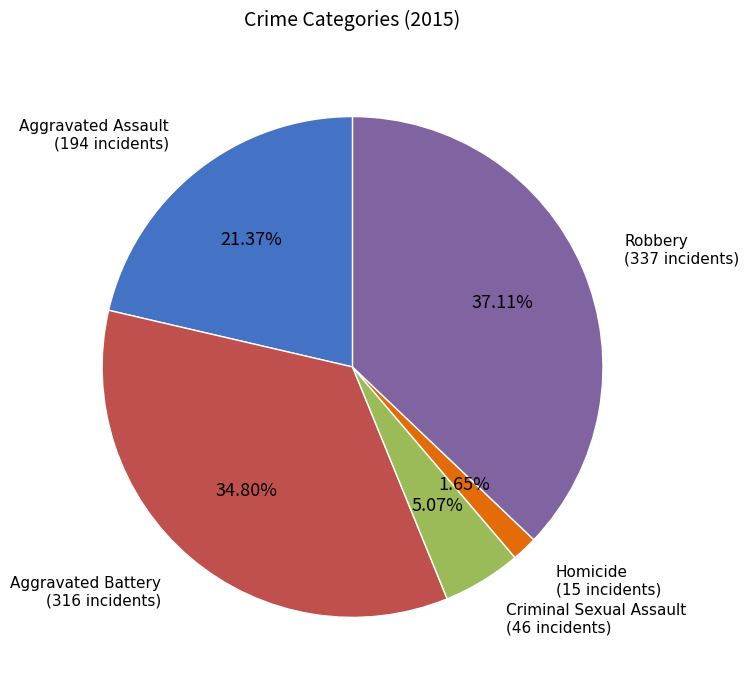

Is there a majority slice in this chart?

No